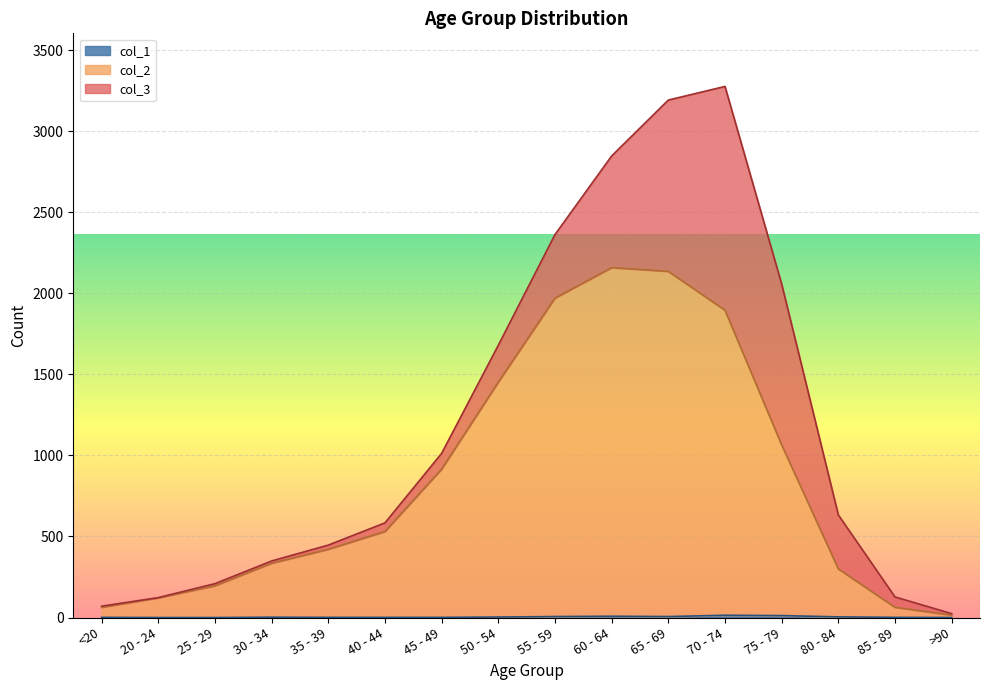

What is the sum of the col_1 values at >90 and 85 - 89?

1